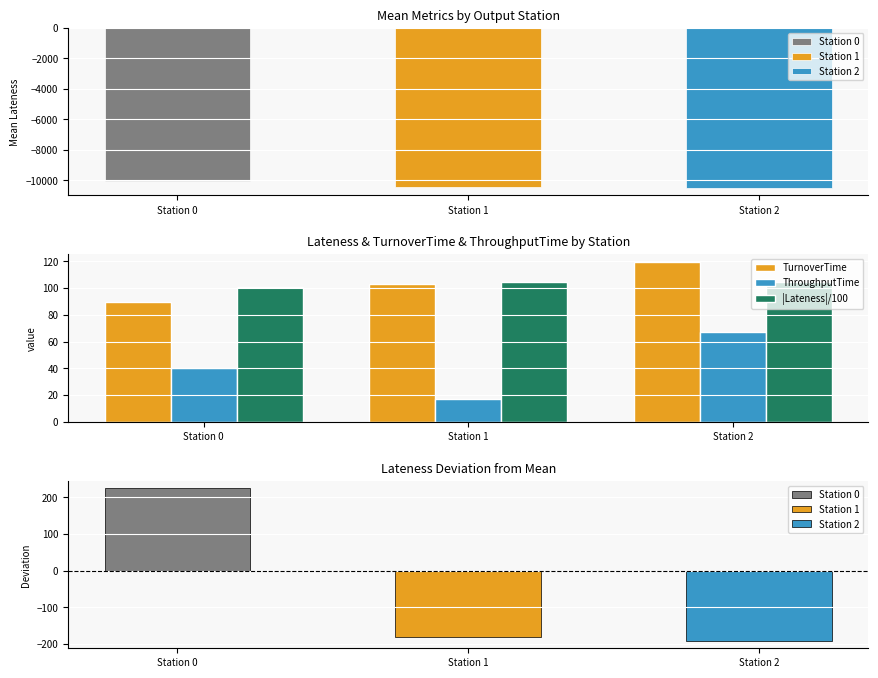

Rank the categories by TurnoverTime value from lowest to highest.

Station 0, Station 1, Station 2